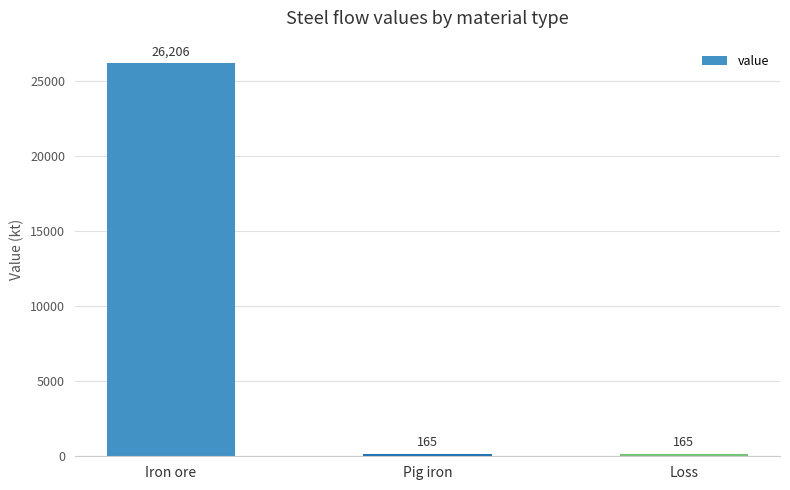

Read the value at Iron ore.

26205.5